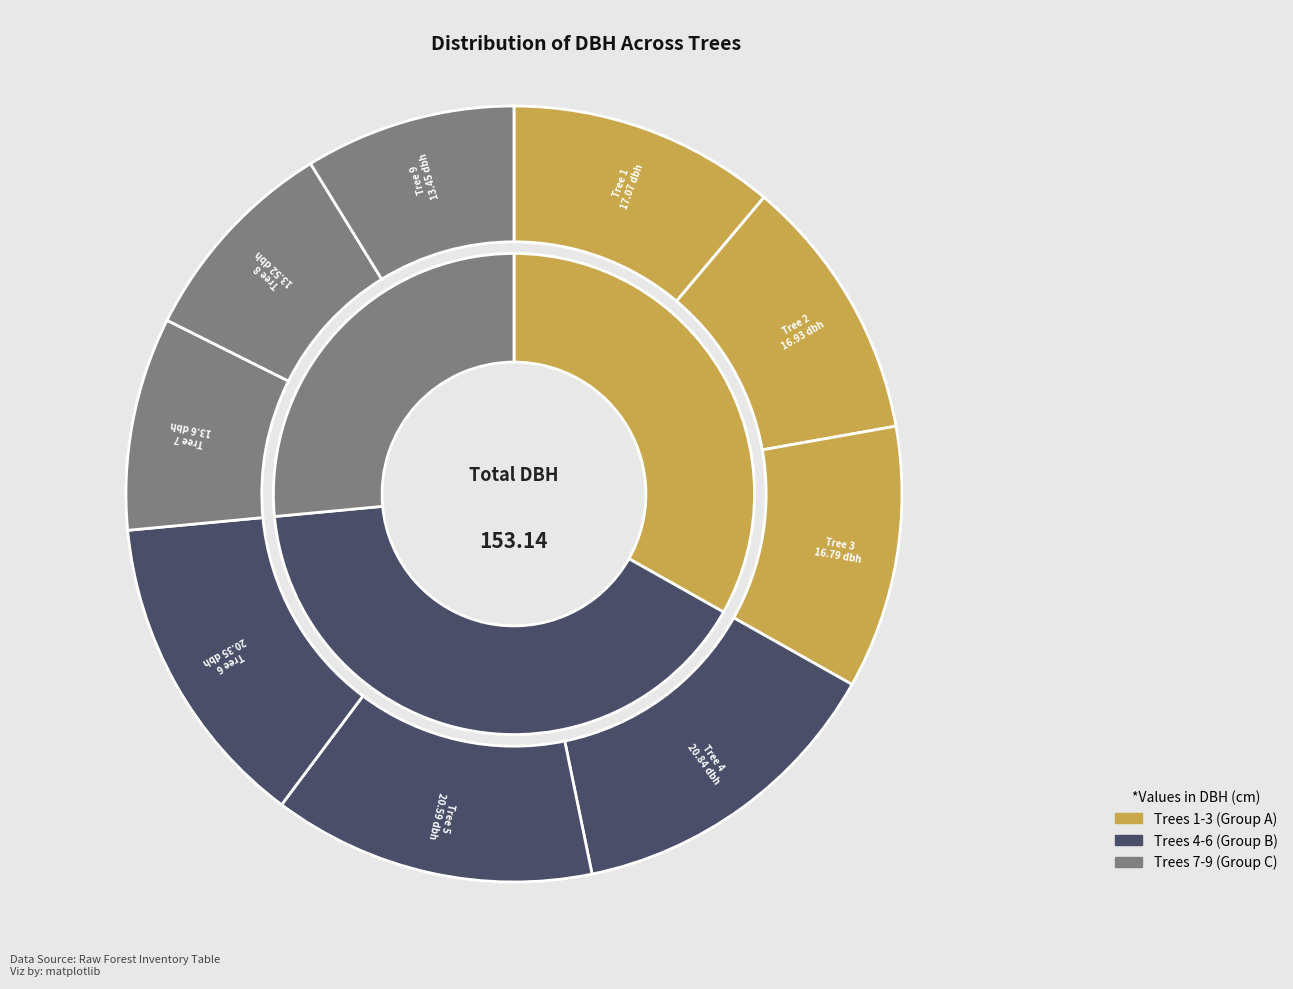

Which slice is the largest?

4